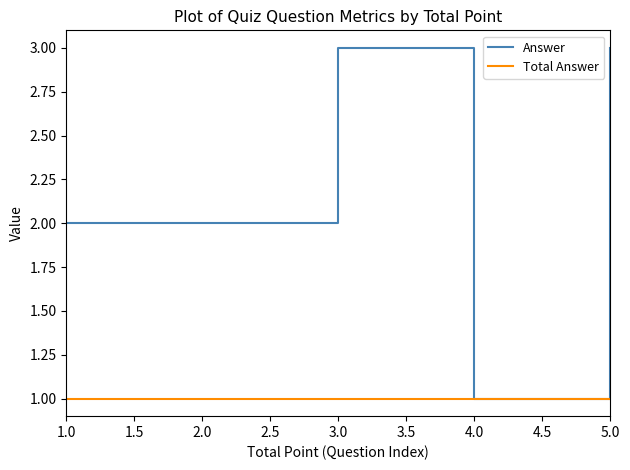

Is the value of Answer at 5.0 greater than the value of Total Answer at 5.0?

Yes